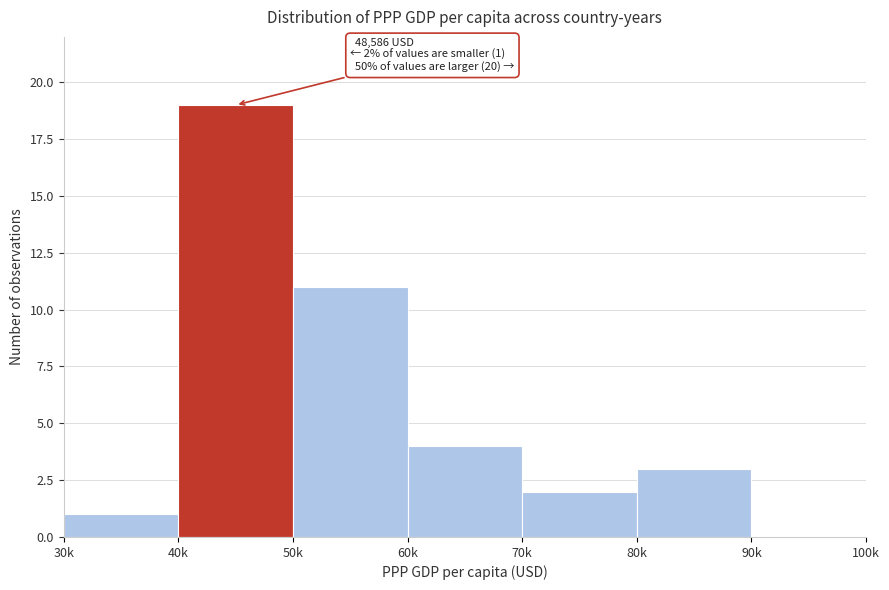

Reading left to right, transcribe all the data shown in this chart.

30k=1	40k=19	50k=11	60k=4	70k=2	80k=3	90k=0